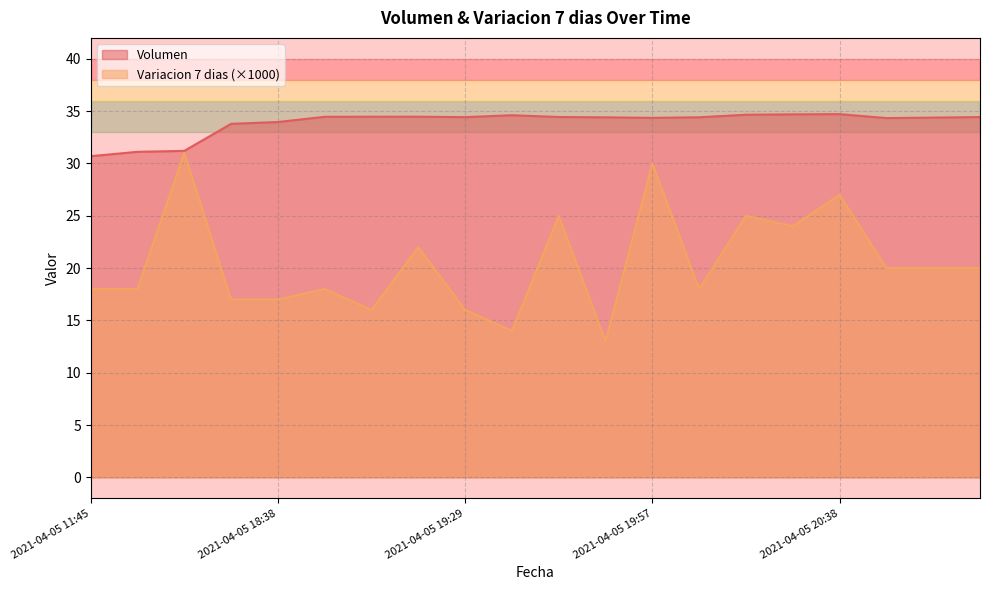

The value of Variacion 7 dias at 2021-04-05 18:53 is 18.0. True or false?

True